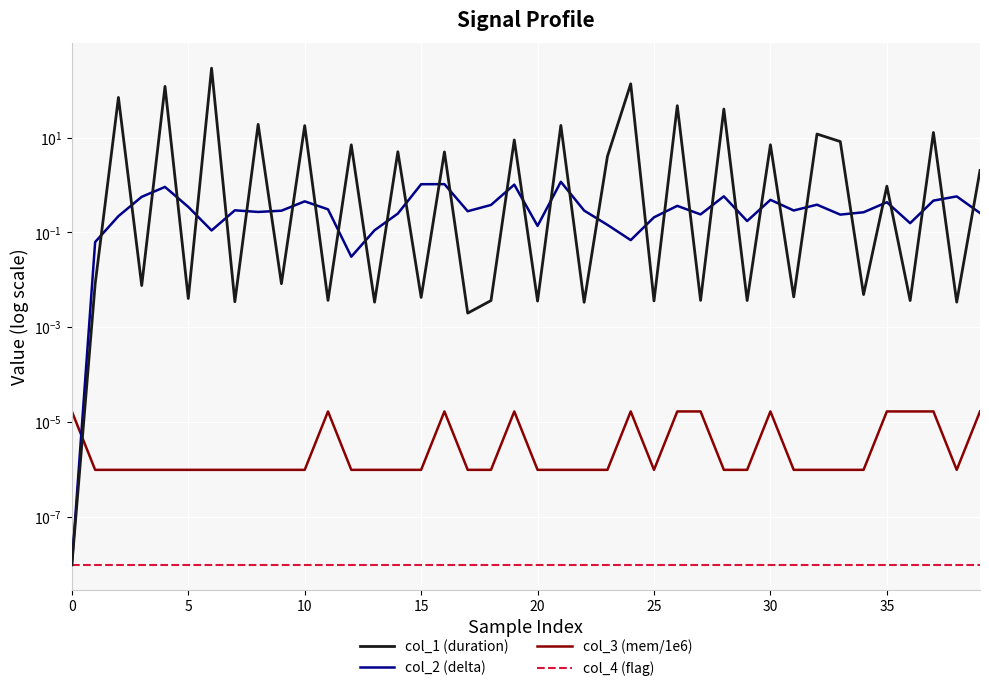

What is the greatest value displayed?

289.2